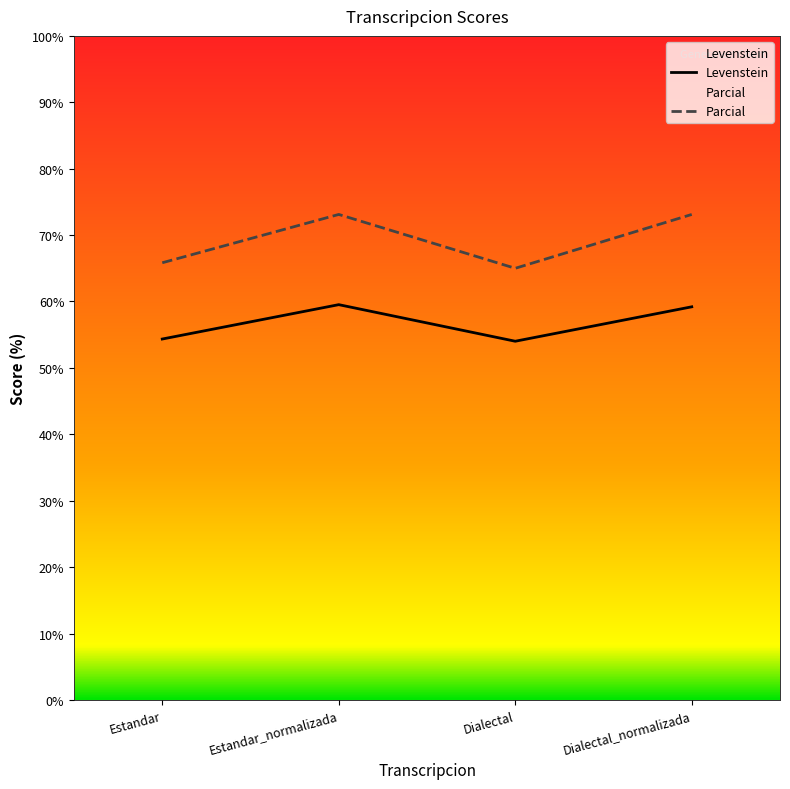

True or false: Parcial has a value of 37.7 at Dialectal_normalizada.

False